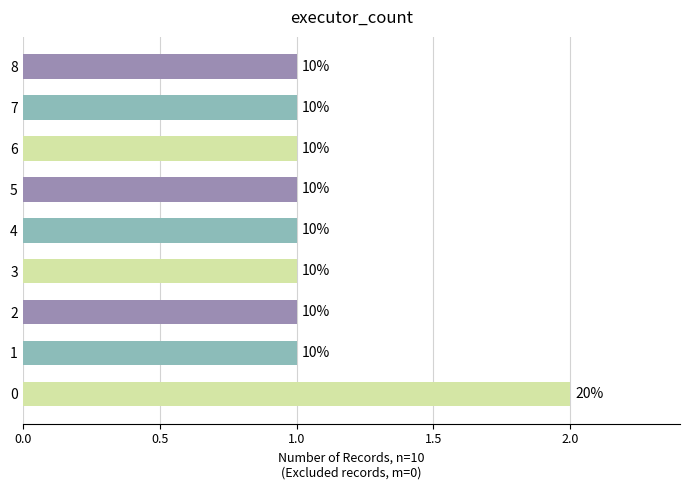

How many bars are there in total?

9